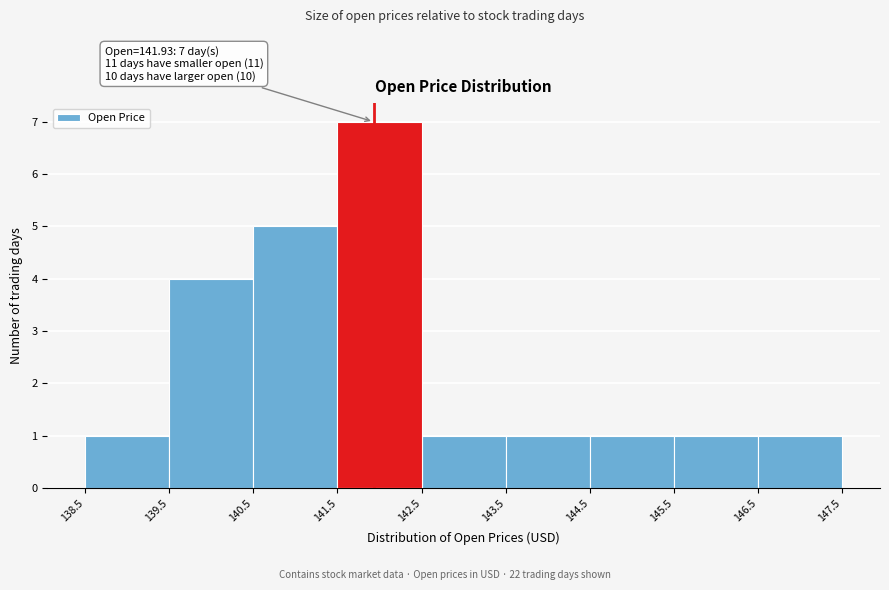

Which range on the x-axis has the tallest bar?

141.5 to 142.5